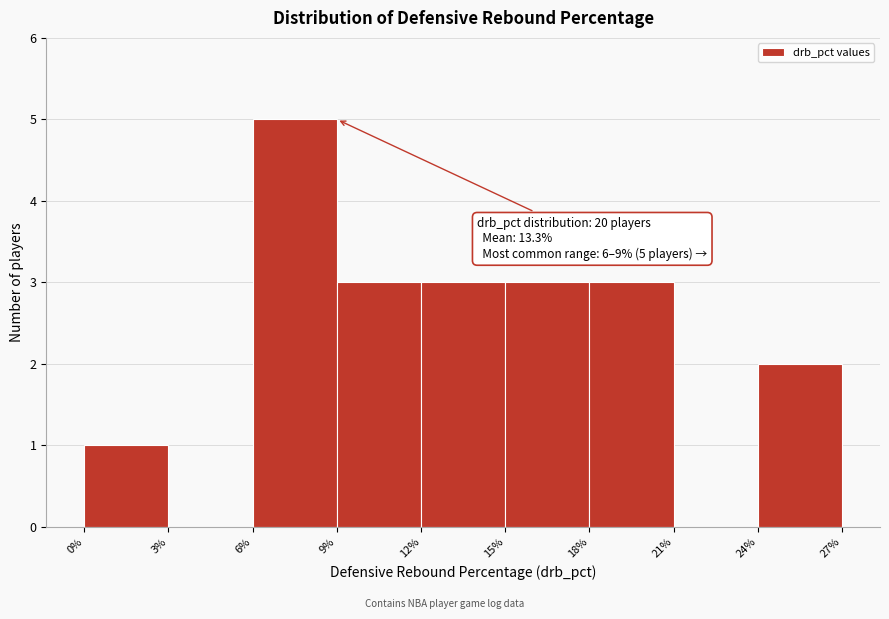

Over which range of the x-axis is the bar tallest?

6% to 9%